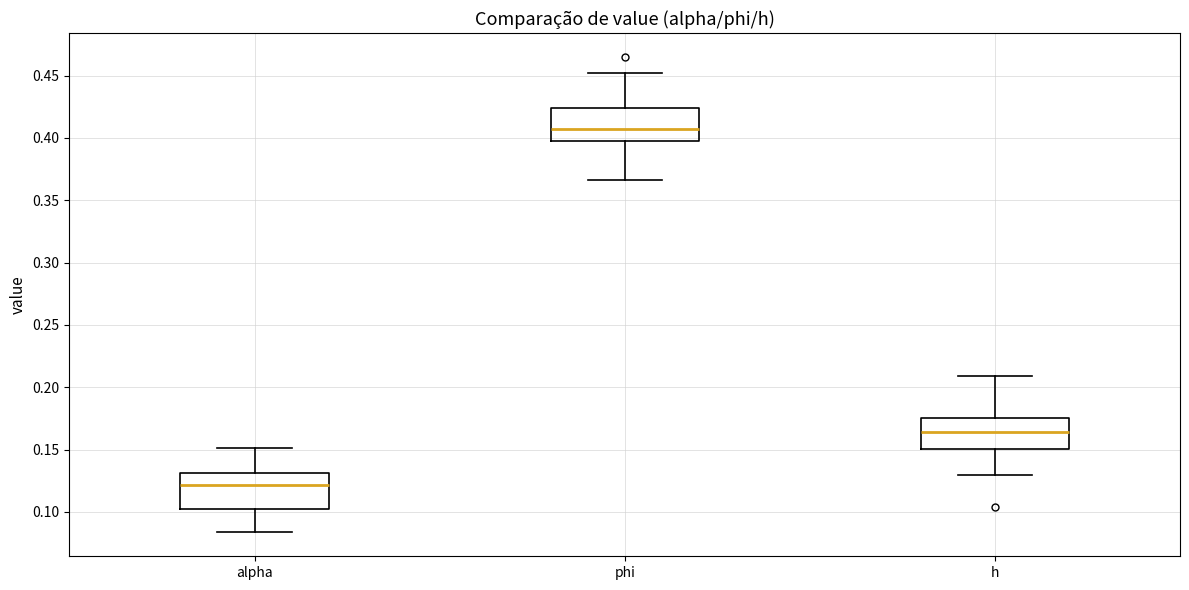

Reading left to right, transcribe this box plot: for each box, give where its median line is, the range the box spans, and where its two whiskers end, as read against the y-axis. The values are not printed on the chart, so give them approximately, as read against the axis.

alpha: median 0.120, box 0.105 to 0.130, whiskers 0.085 to 0.150
phi: median 0.405, box 0.400 to 0.425, whiskers 0.365 to 0.450
h: median 0.165, box 0.150 to 0.175, whiskers 0.130 to 0.210